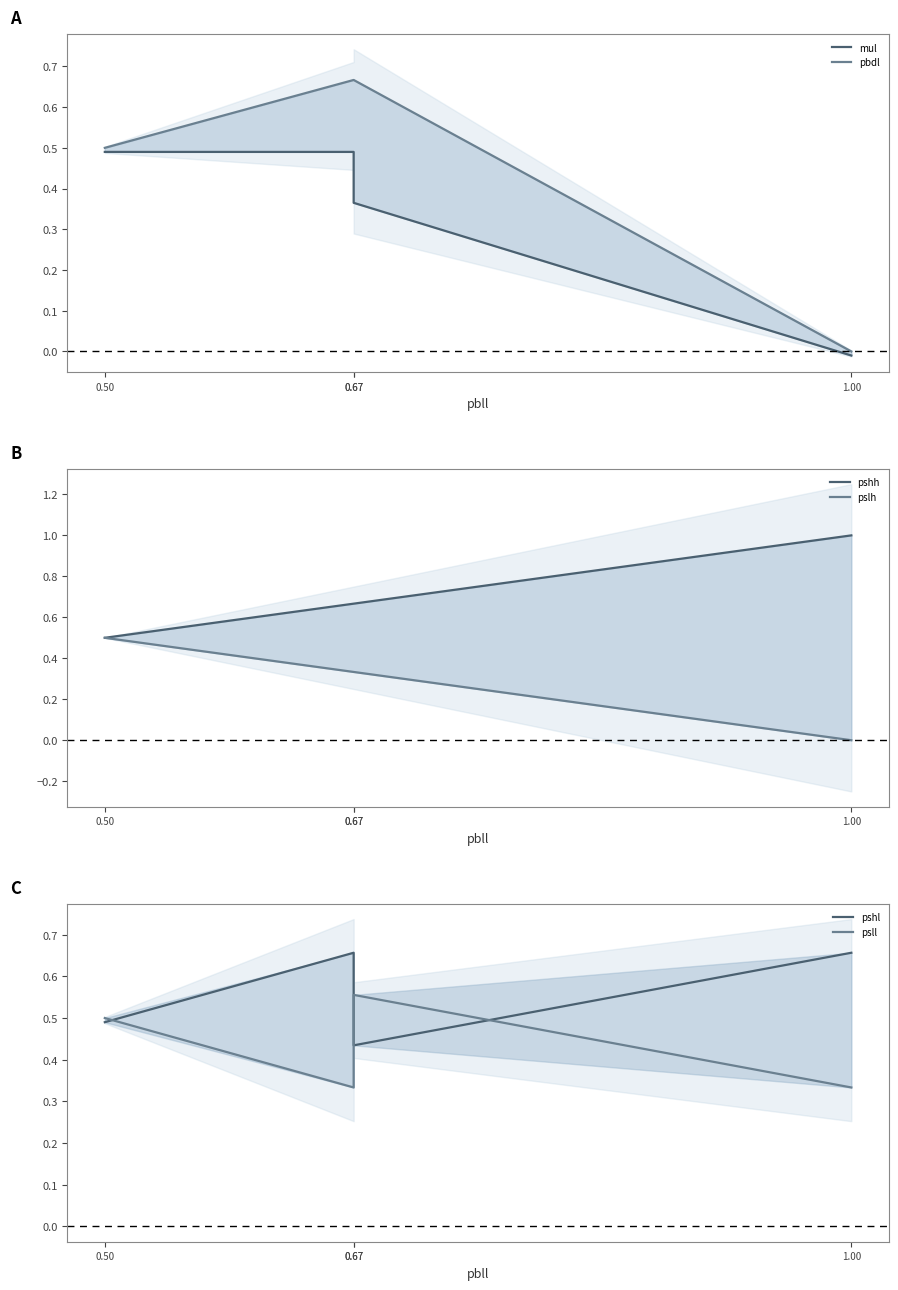

Which series has the largest range (max minus min)?

pbdl